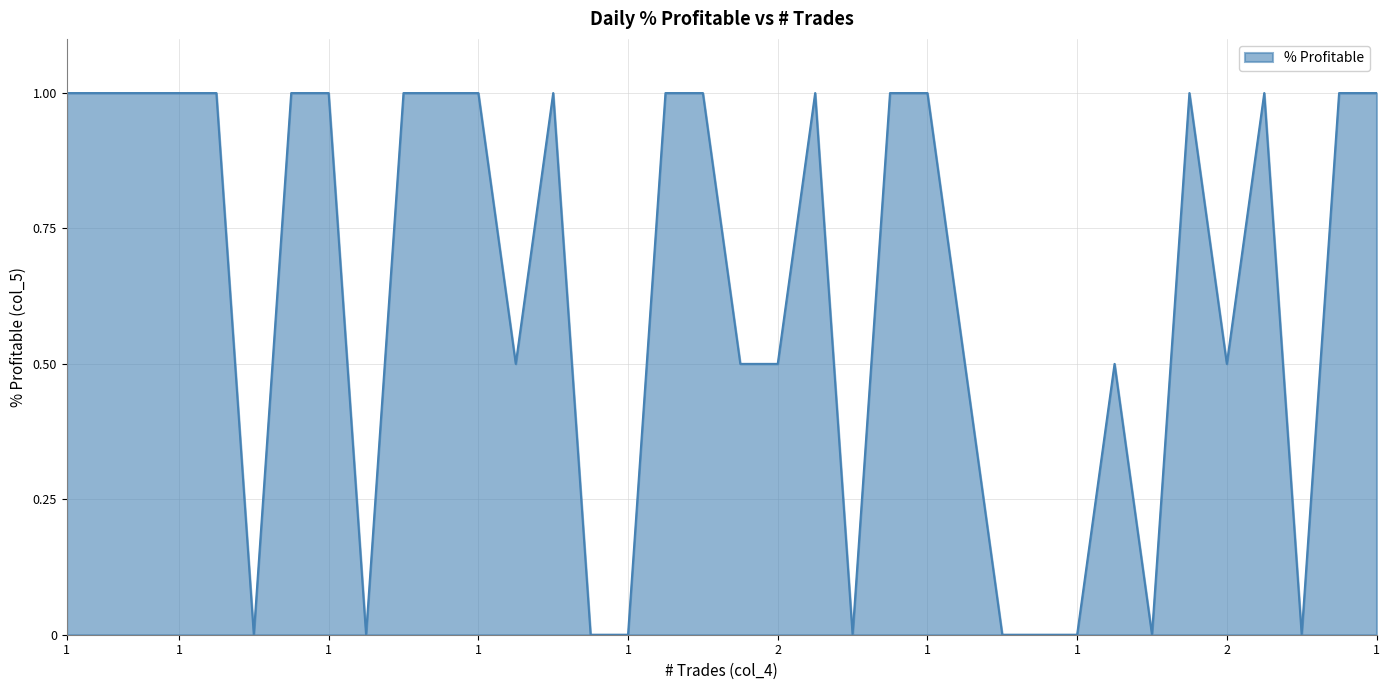

How many lines are shown in the chart?

1